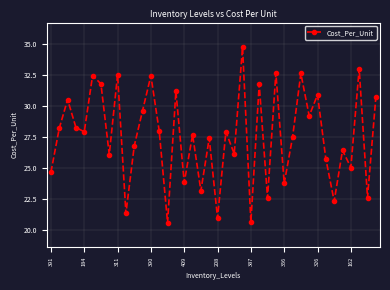

What is the difference between the second highest and minimum values?

12.4